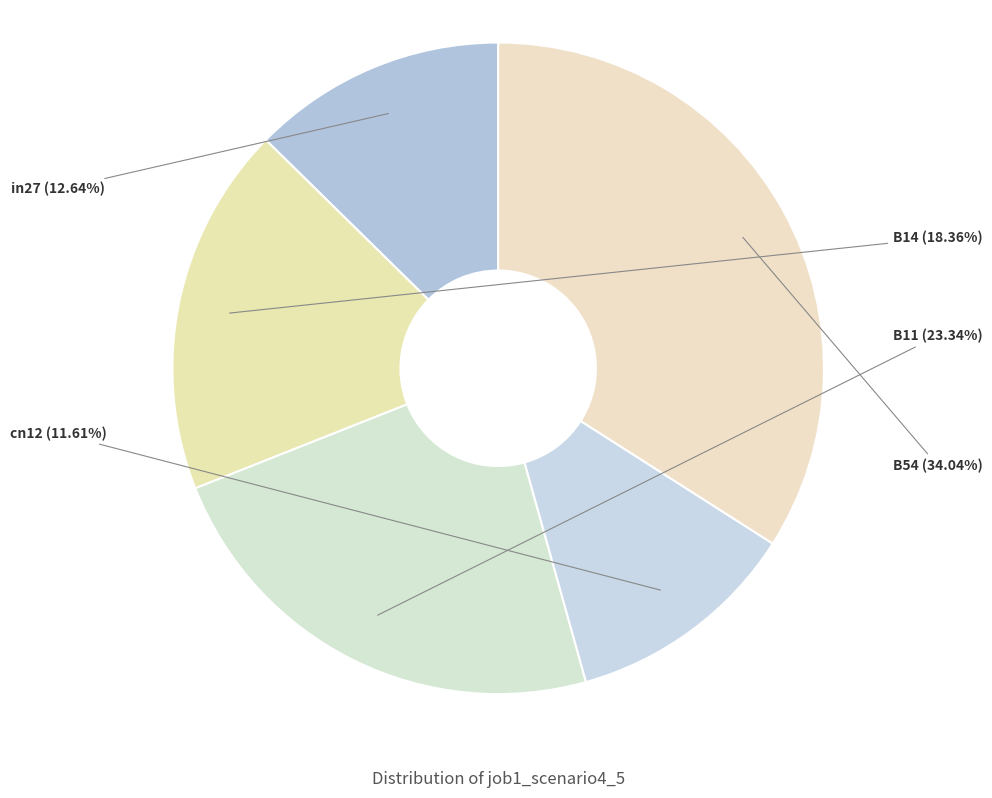

Is there a majority slice in this chart?

No